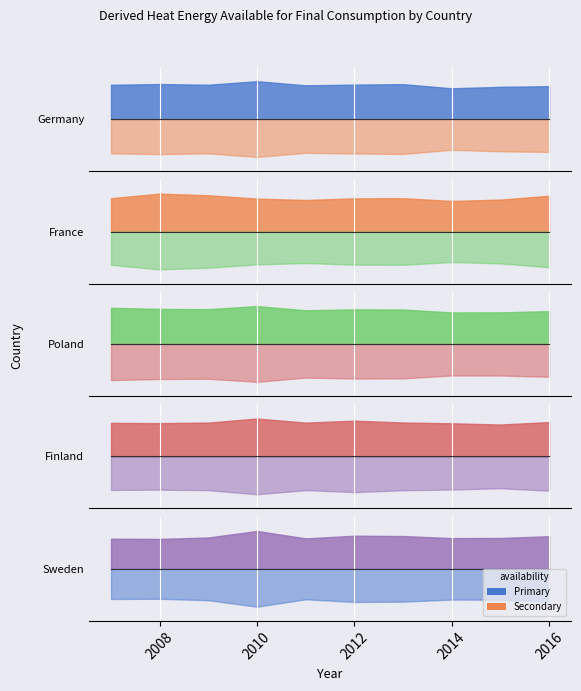

The value of Germany at 2008 is 436040. True or false?

True